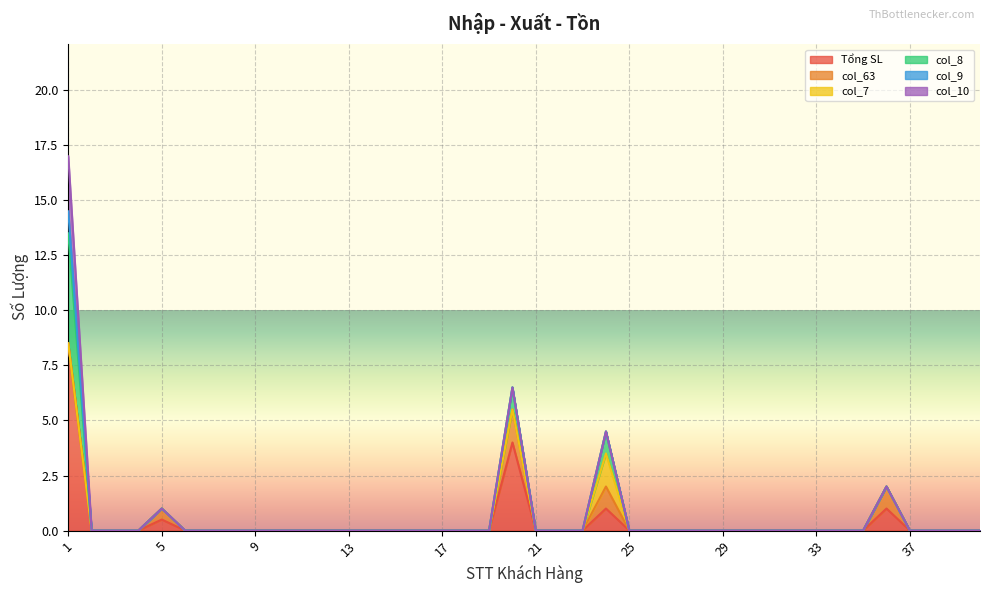

What is the highest value of the Tổng SL series?

8.5